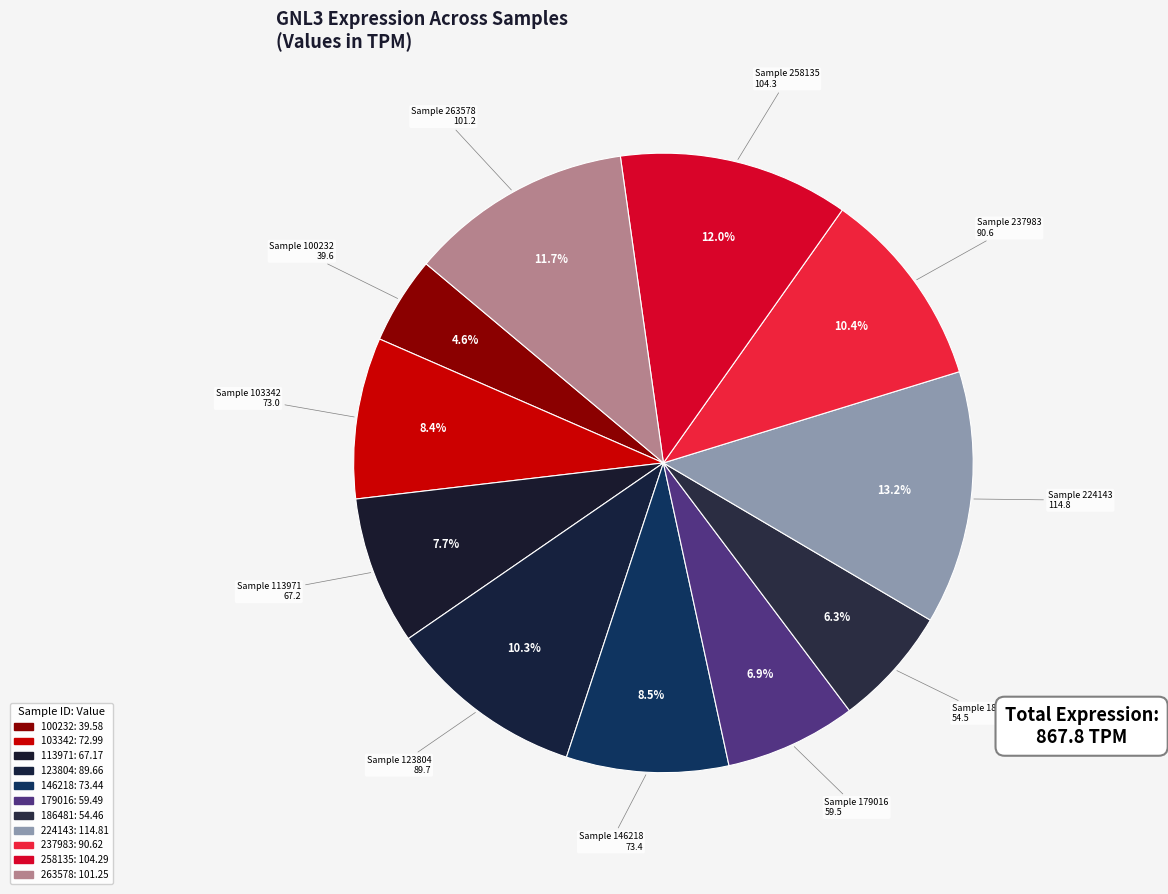

To the nearest percent, what is the average slice percentage?

9%